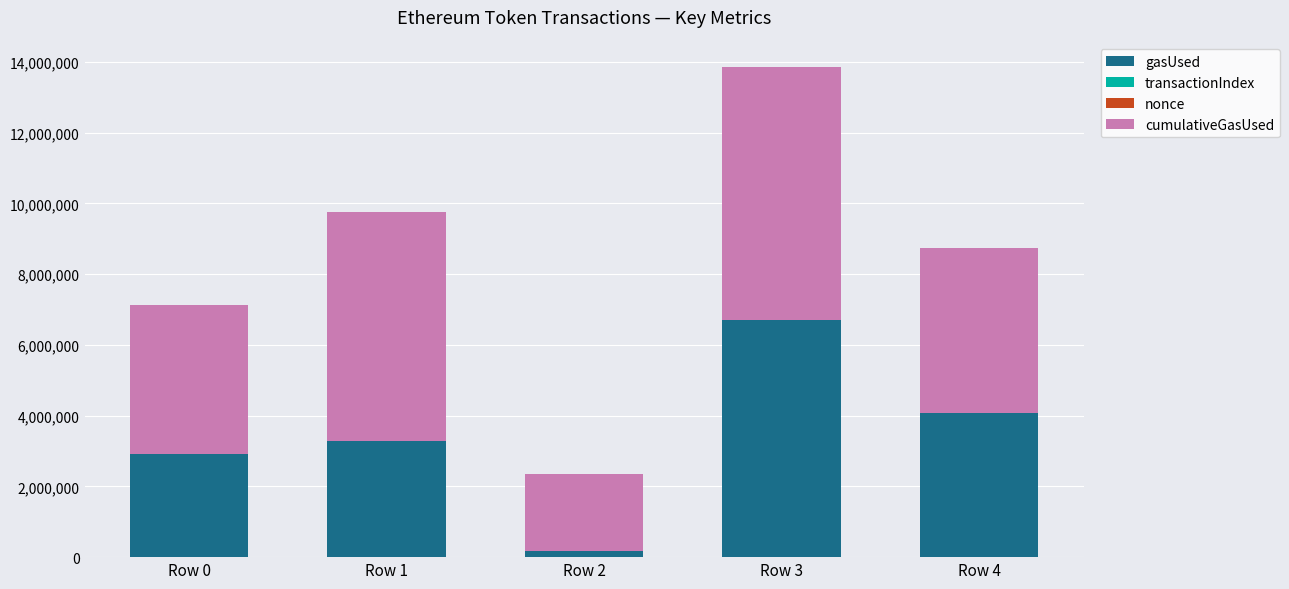

The value of gasUsed at Row 0 is 4900247. True or false?

False